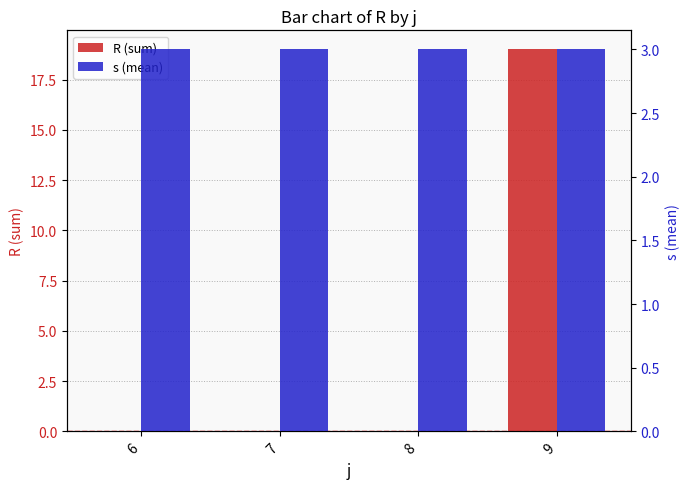

What is the average value of the s (mean) series?

3